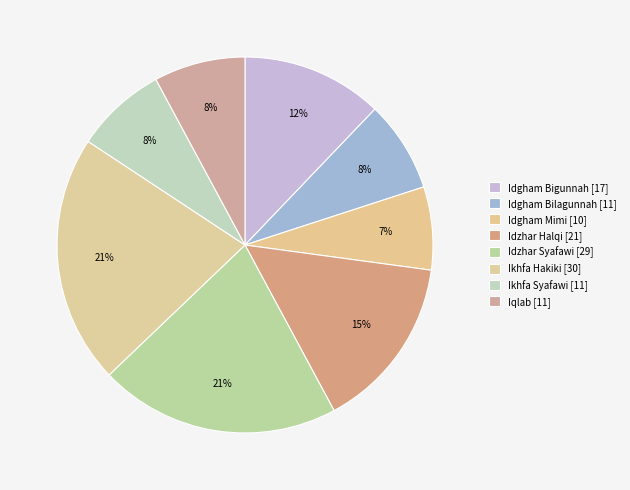

Count the number of slices in the pie.

8